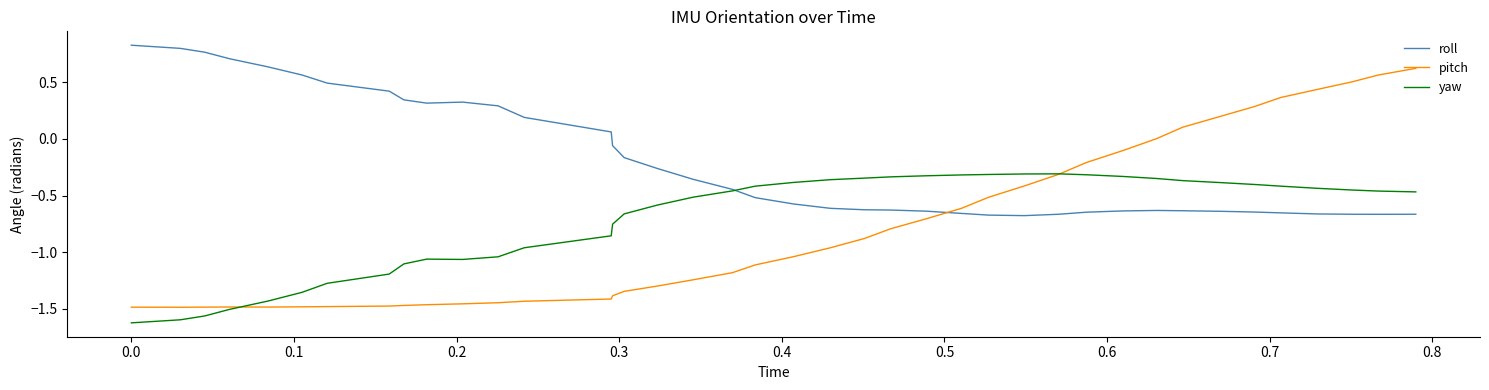

Rank the series by their maximum value, from lowest to highest.

yaw, pitch, roll